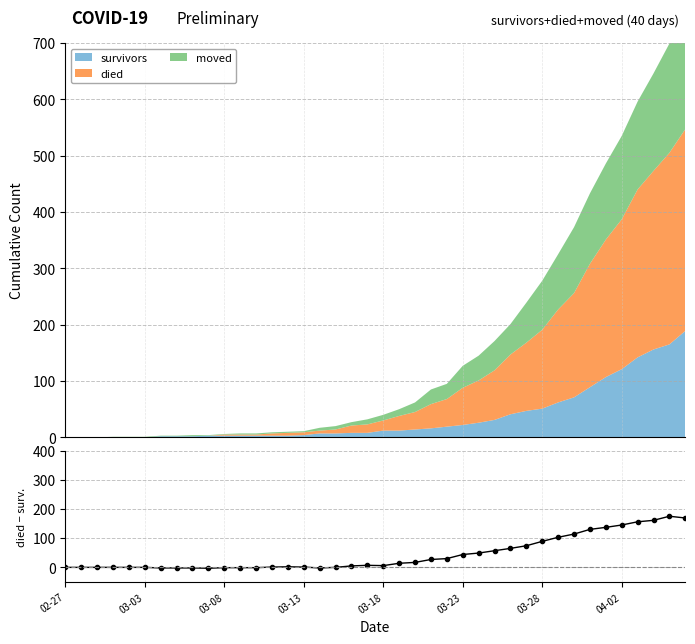

Where is the data nearest to the value 86?

03-28